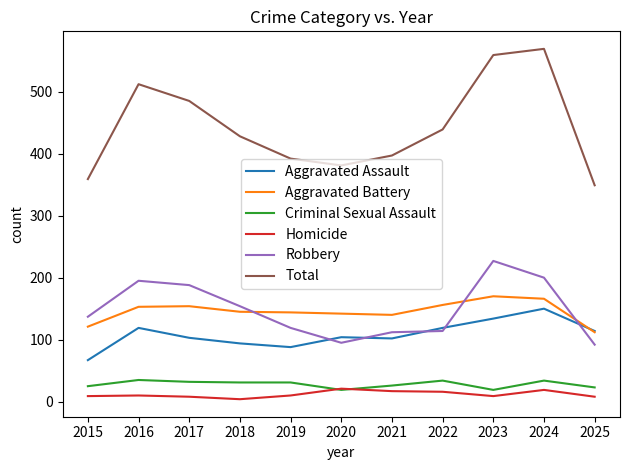

What is the spread (max minus min) of values at 2025?

341